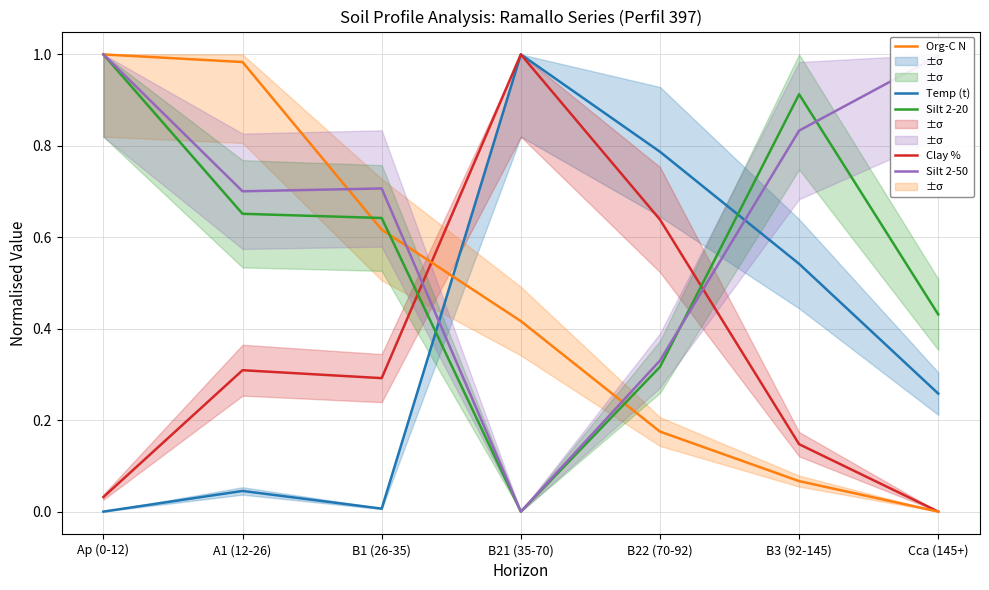

What is the label of the 3rd point from the left?

B1 (26-35)